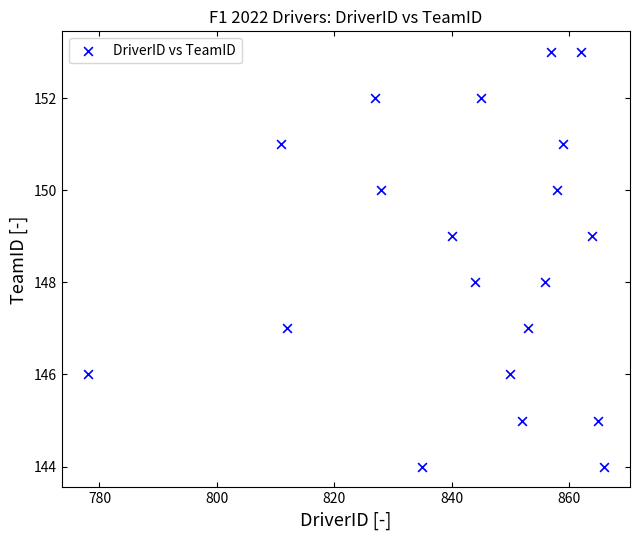

What is the range of Y values (max minus min)?

9